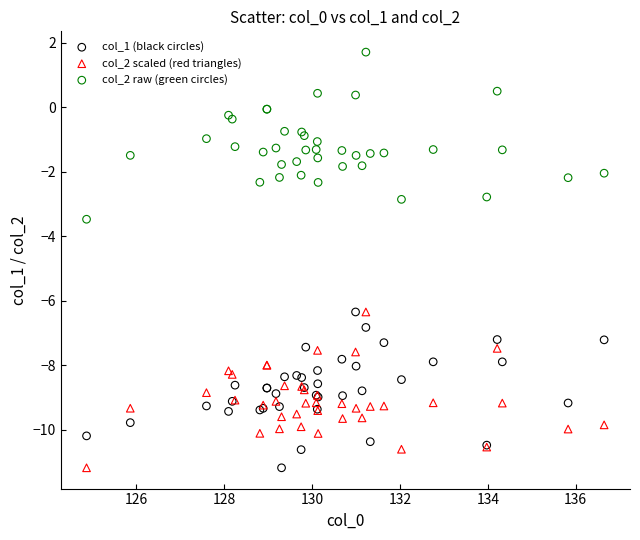

What are all the series names shown in the legend?

col_1 (black circles), col_2 scaled (red triangles), col_2 raw (green circles)